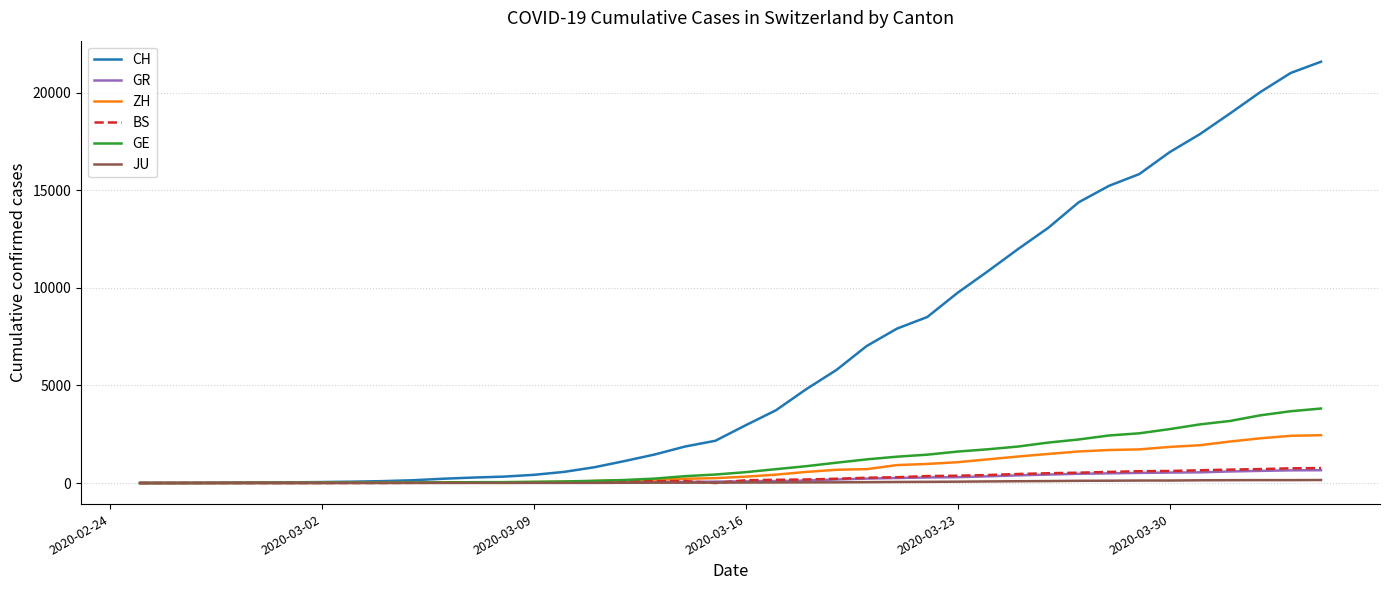

Which series has the largest range (max minus min)?

CH